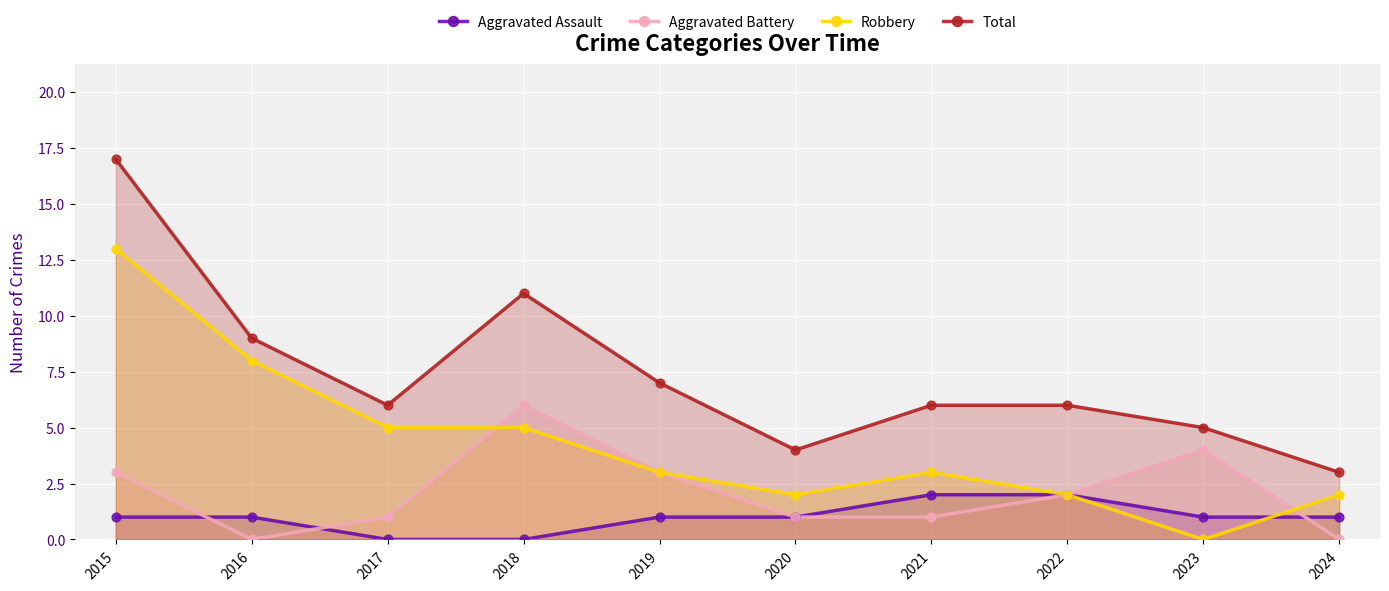

At which category is the sum across all series the highest?

2015